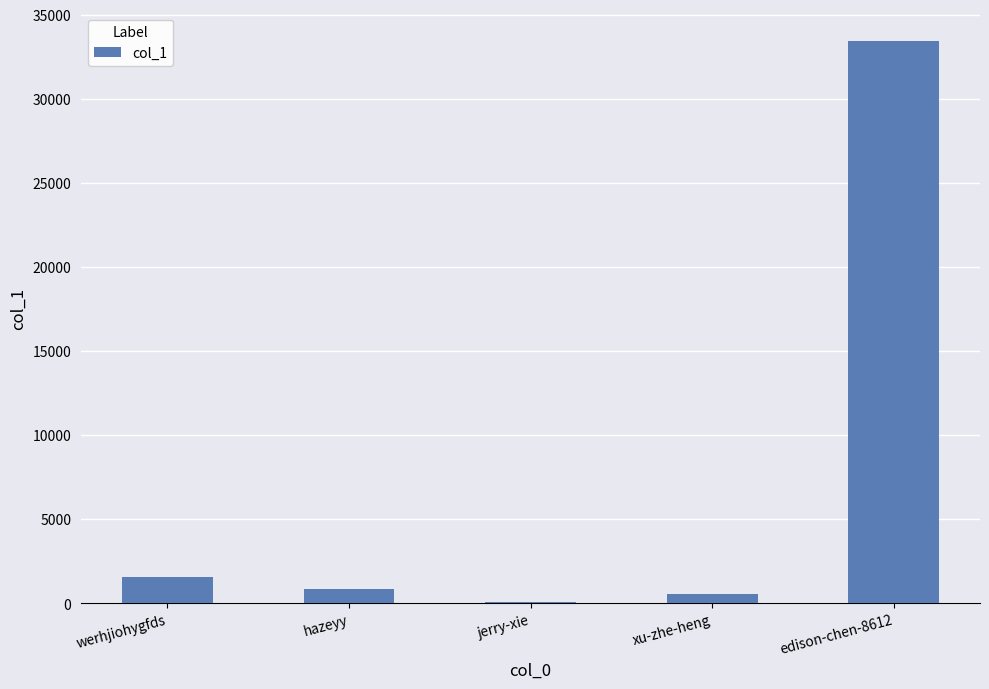

What is the sum of all values?

36432